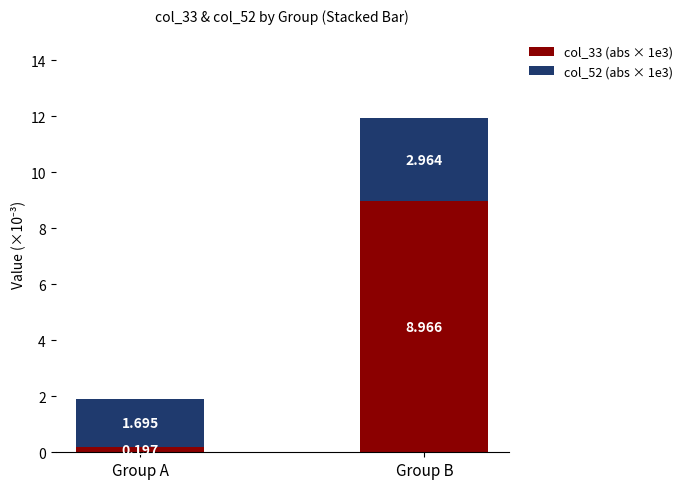

How many bars are there in total?

2